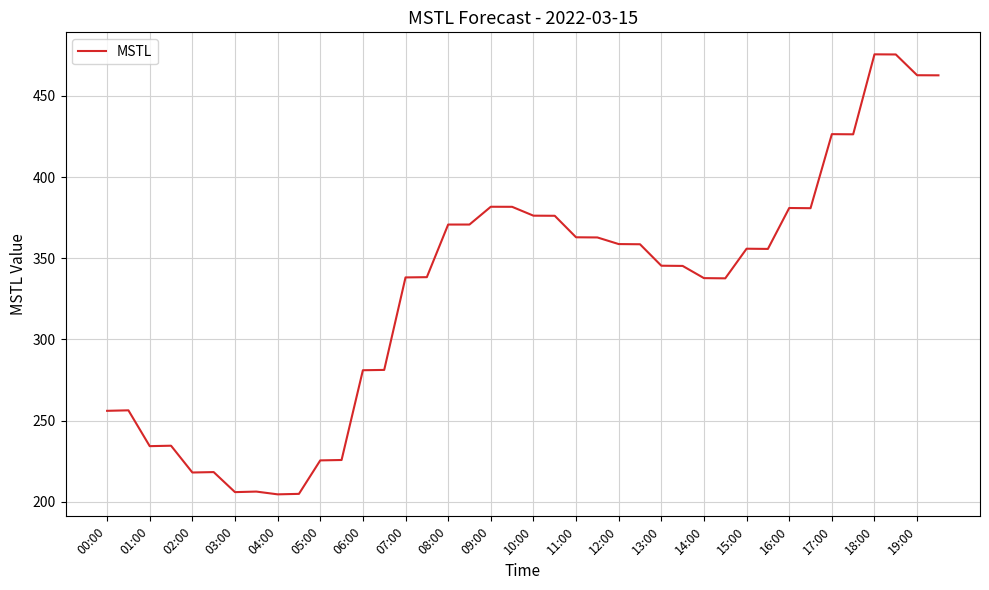

What is the difference between the maximum and minimum values?

271.0